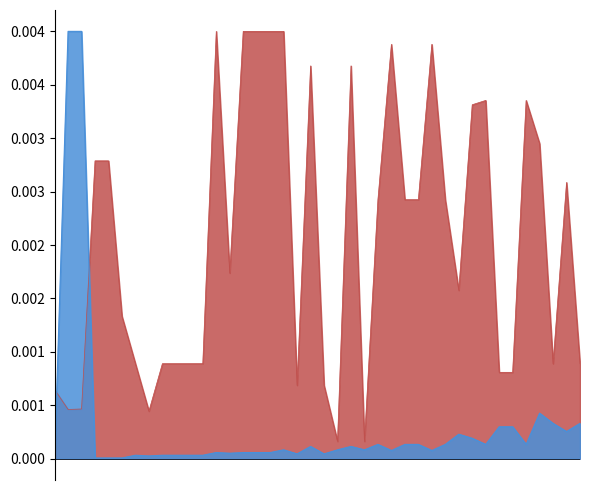

Where is the first local maximum for Leve Gil?

10